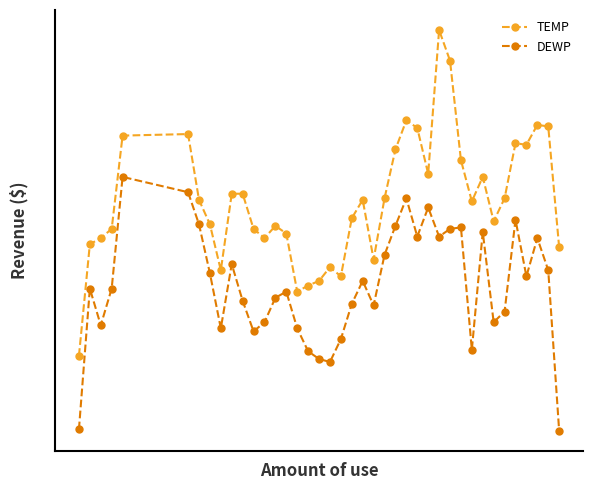

True or false: DEWP and TEMP cross at least once.

False